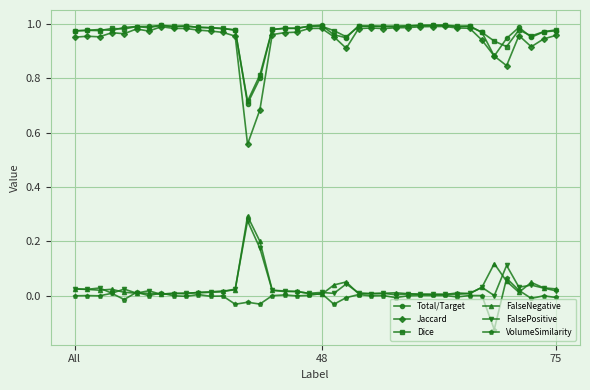

Which series has the largest range (max minus min)?

Jaccard